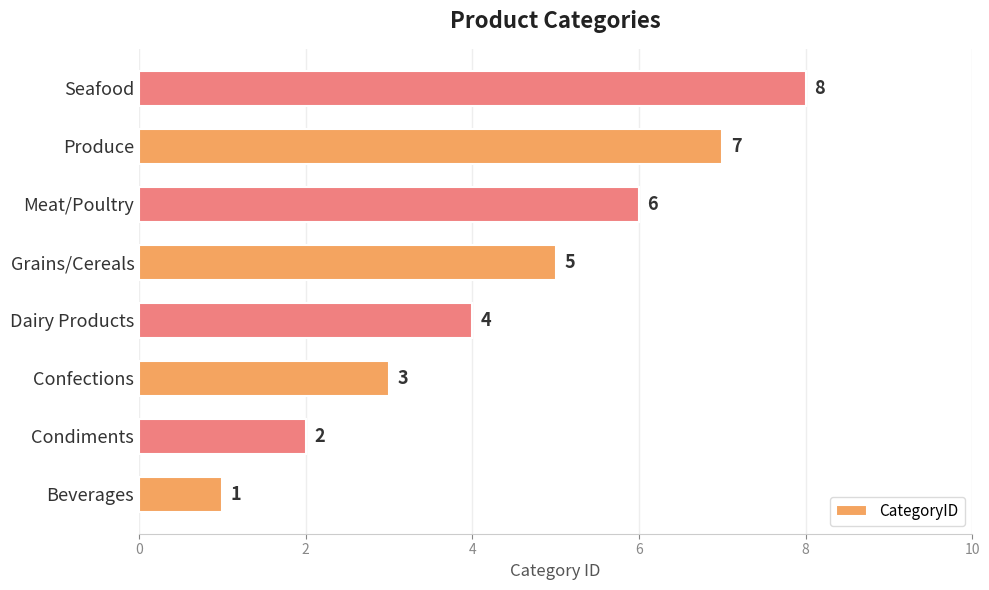

Between Confections and Meat/Poultry, which is larger?

Meat/Poultry